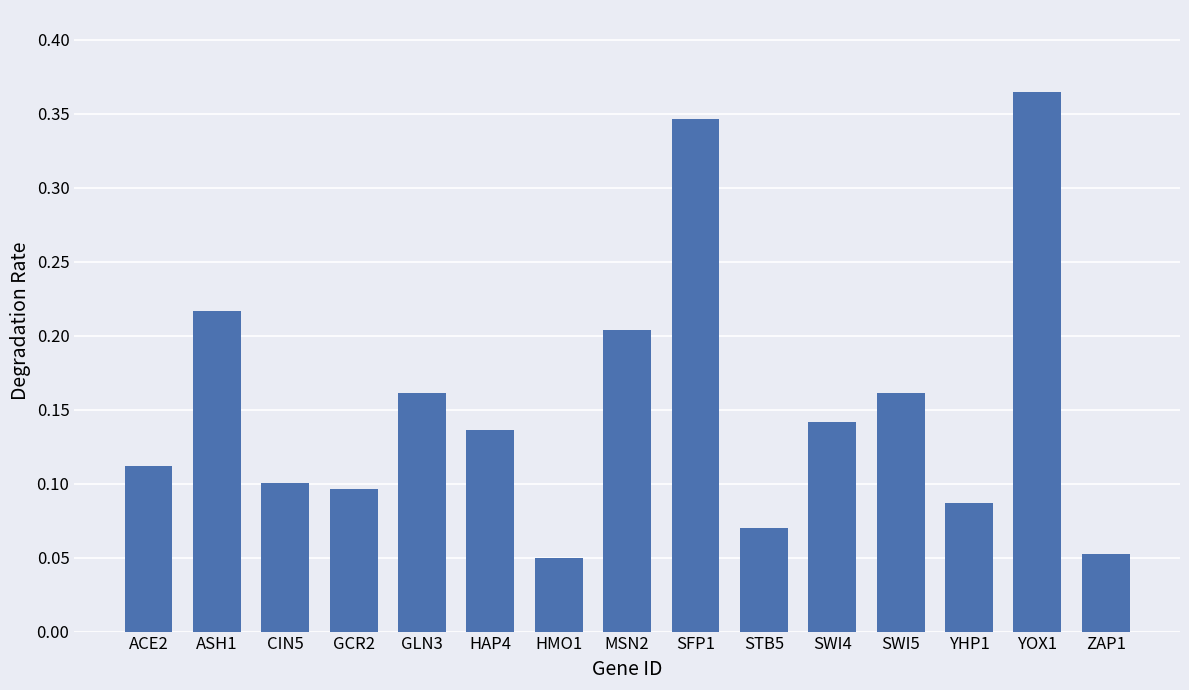

At which category does the chart reach its peak across all series?

YOX1